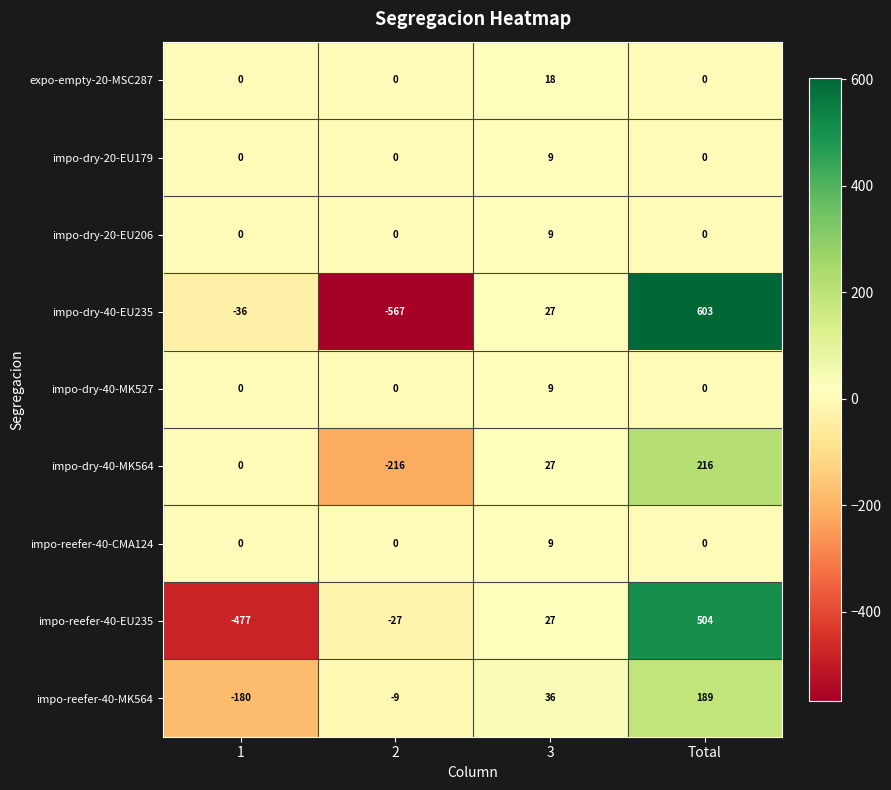

What value does the impo-dry-20-EU179 series have at 3?

9